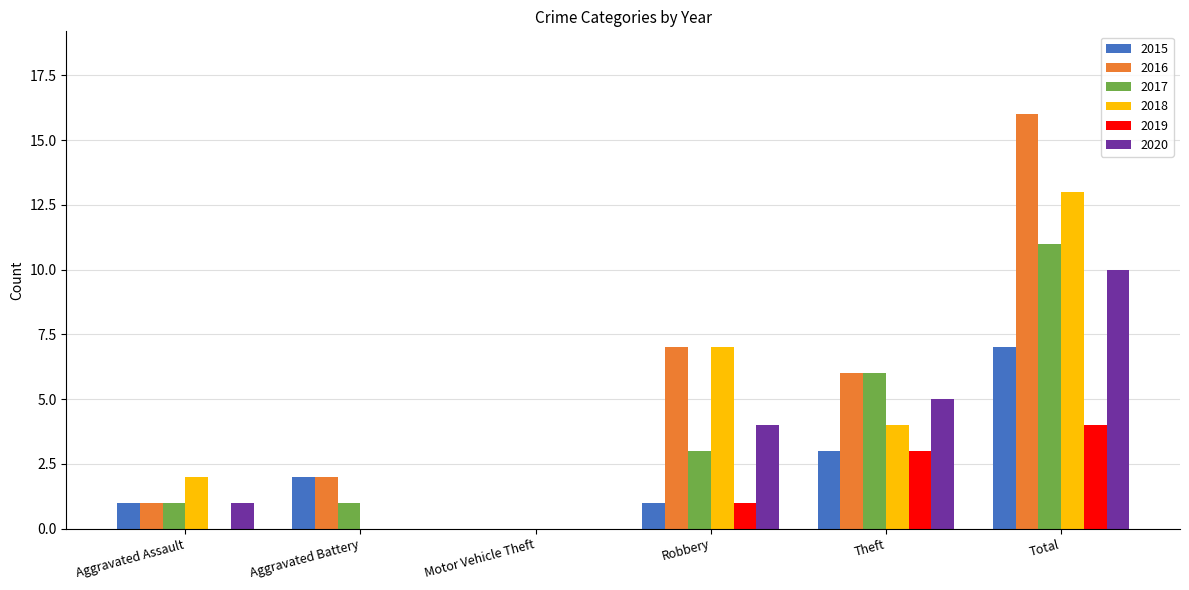

Where does the 2018 series first go above 4?

Robbery